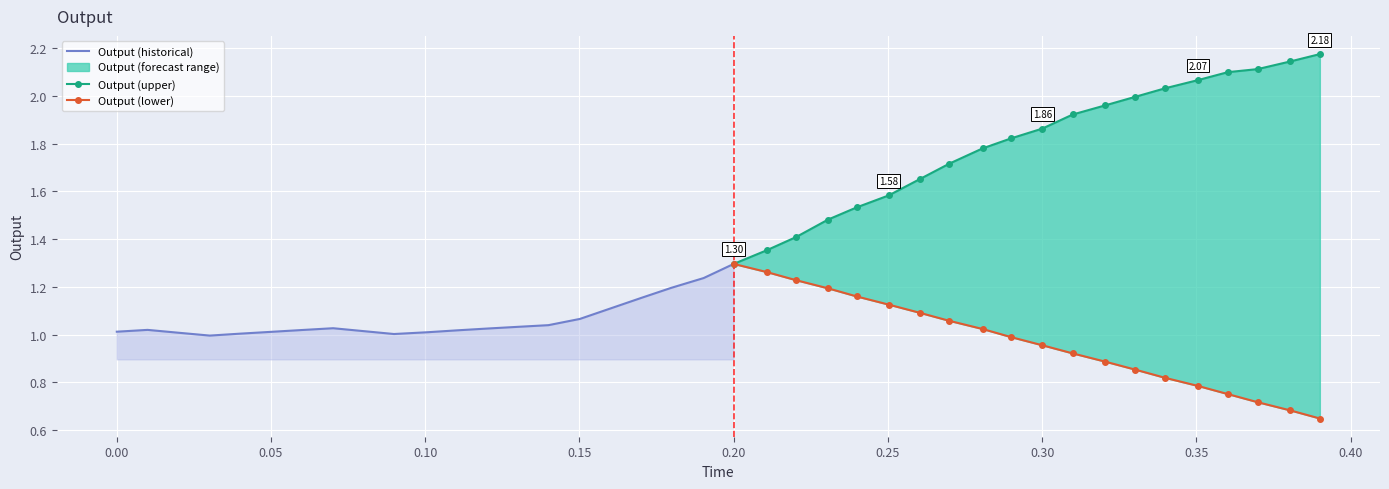

What is the value of the output point at the 40th from the left?

2.2